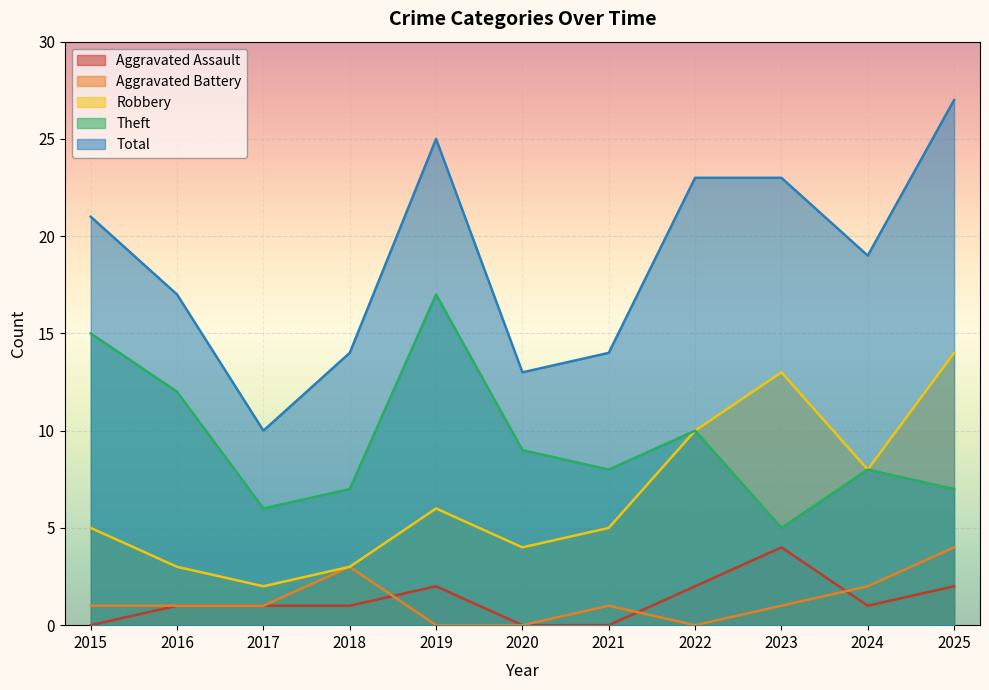

What is the sum of all Total values?

206